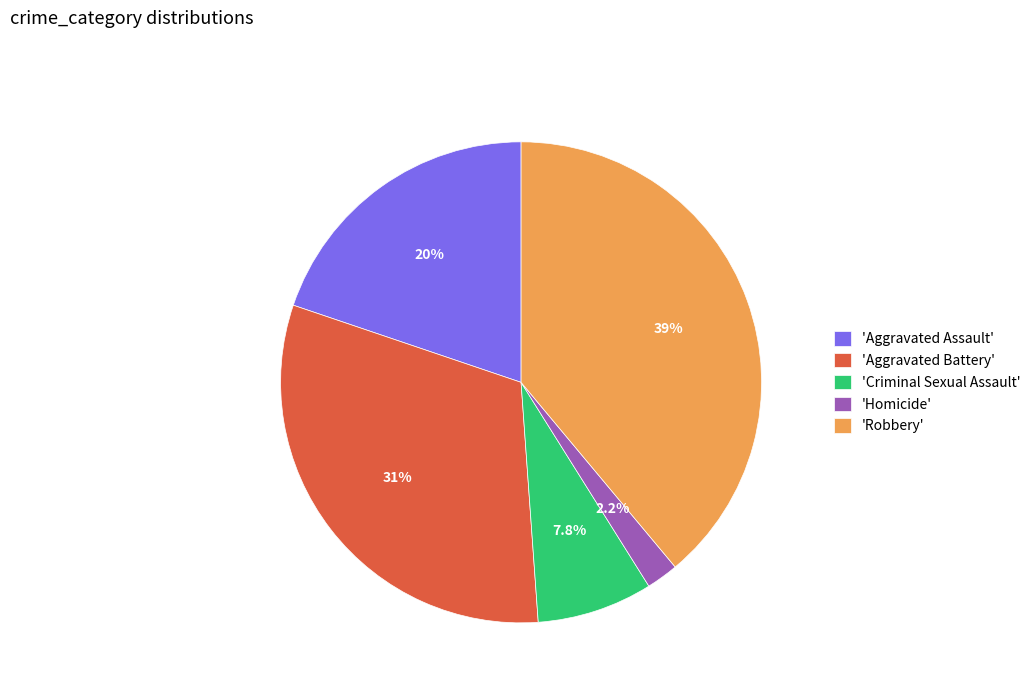

What is the total percentage of 'Aggravated Battery' and 'Criminal Sexual Assault'?

39.1%